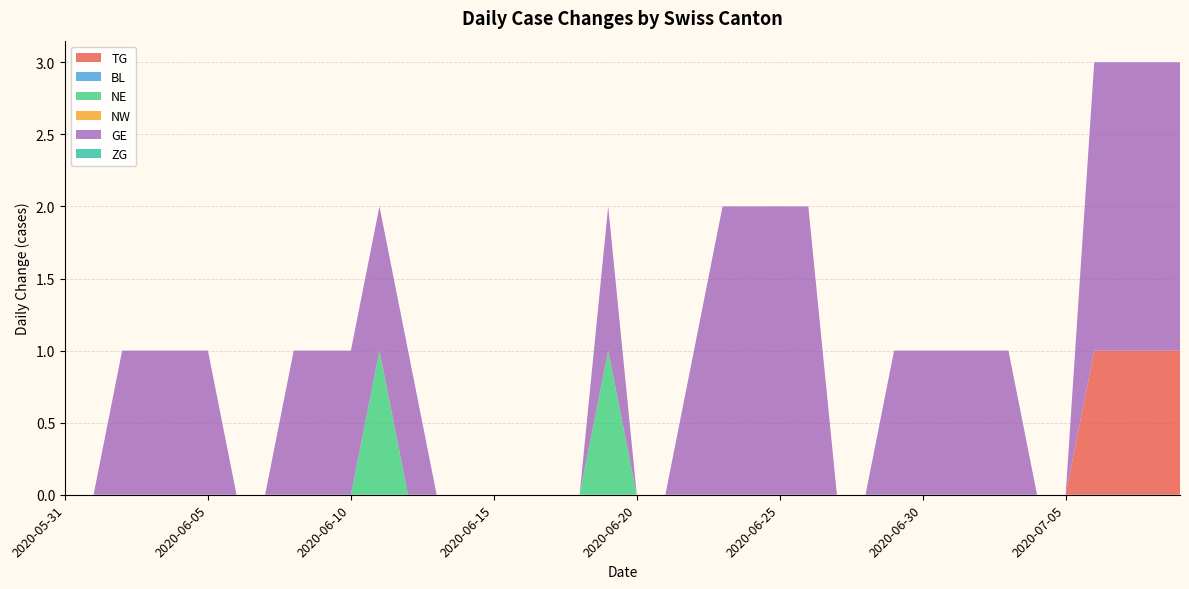

Reading left to right, extract all data points from this chart.

TG: 2020-05-31=0	2020-06-01=0	2020-06-02=0	2020-06-03=0	2020-06-04=0	2020-06-05=0	2020-06-06=0	2020-06-07=0	2020-06-08=0	2020-06-09=0	2020-06-10=0	2020-06-11=0	2020-06-12=0	2020-06-13=0	2020-06-14=0	2020-06-15=0	2020-06-16=0	2020-06-17=0	2020-06-18=0	2020-06-19=0	2020-06-20=0	2020-06-21=0	2020-06-22=0	2020-06-23=0	2020-06-24=0	2020-06-25=0	2020-06-26=0	2020-06-27=0	2020-06-28=0	2020-06-29=0	2020-06-30=0	2020-07-01=0	2020-07-02=0	2020-07-03=0	2020-07-04=0	2020-07-05=0	2020-07-06=1	2020-07-07=1	2020-07-08=1	2020-07-09=1
BL: 2020-05-31=0	2020-06-01=0	2020-06-02=0	2020-06-03=0	2020-06-04=0	2020-06-05=0	2020-06-06=0	2020-06-07=0	2020-06-08=0	2020-06-09=0	2020-06-10=0	2020-06-11=0	2020-06-12=0	2020-06-13=0	2020-06-14=0	2020-06-15=0	2020-06-16=0	2020-06-17=0	2020-06-18=0	2020-06-19=0	2020-06-20=0	2020-06-21=0	2020-06-22=0	2020-06-23=0	2020-06-24=0	2020-06-25=0	2020-06-26=0	2020-06-27=0	2020-06-28=0	2020-06-29=0	2020-06-30=0	2020-07-01=0	2020-07-02=0	2020-07-03=0	2020-07-04=0	2020-07-05=0	2020-07-06=0	2020-07-07=0	2020-07-08=0	2020-07-09=0
NE: 2020-05-31=0	2020-06-01=0	2020-06-02=0	2020-06-03=0	2020-06-04=0	2020-06-05=0	2020-06-06=0	2020-06-07=0	2020-06-08=0	2020-06-09=0	2020-06-10=0	2020-06-11=1	2020-06-12=0	2020-06-13=0	2020-06-14=0	2020-06-15=0	2020-06-16=0	2020-06-17=0	2020-06-18=0	2020-06-19=1	2020-06-20=0	2020-06-21=0	2020-06-22=0	2020-06-23=0	2020-06-24=0	2020-06-25=0	2020-06-26=0	2020-06-27=0	2020-06-28=0	2020-06-29=0	2020-06-30=0	2020-07-01=0	2020-07-02=0	2020-07-03=0	2020-07-04=0	2020-07-05=0	2020-07-06=0	2020-07-07=0	2020-07-08=0	2020-07-09=0
NW: 2020-05-31=0	2020-06-01=0	2020-06-02=0	2020-06-03=0	2020-06-04=0	2020-06-05=0	2020-06-06=0	2020-06-07=0	2020-06-08=0	2020-06-09=0	2020-06-10=0	2020-06-11=0	2020-06-12=0	2020-06-13=0	2020-06-14=0	2020-06-15=0	2020-06-16=0	2020-06-17=0	2020-06-18=0	2020-06-19=0	2020-06-20=0	2020-06-21=0	2020-06-22=0	2020-06-23=0	2020-06-24=0	2020-06-25=0	2020-06-26=0	2020-06-27=0	2020-06-28=0	2020-06-29=0	2020-06-30=0	2020-07-01=0	2020-07-02=0	2020-07-03=0	2020-07-04=0	2020-07-05=0	2020-07-06=0	2020-07-07=0	2020-07-08=0	2020-07-09=0
GE: 2020-05-31=0	2020-06-01=0	2020-06-02=1	2020-06-03=1	2020-06-04=1	2020-06-05=1	2020-06-06=0	2020-06-07=0	2020-06-08=1	2020-06-09=1	2020-06-10=1	2020-06-11=1	2020-06-12=1	2020-06-13=0	2020-06-14=0	2020-06-15=0	2020-06-16=0	2020-06-17=0	2020-06-18=0	2020-06-19=1	2020-06-20=0	2020-06-21=0	2020-06-22=1	2020-06-23=2	2020-06-24=2	2020-06-25=2	2020-06-26=2	2020-06-27=0	2020-06-28=0	2020-06-29=1	2020-06-30=1	2020-07-01=1	2020-07-02=1	2020-07-03=1	2020-07-04=0	2020-07-05=0	2020-07-06=2	2020-07-07=2	2020-07-08=2	2020-07-09=2
ZG: 2020-05-31=0	2020-06-01=0	2020-06-02=0	2020-06-03=0	2020-06-04=0	2020-06-05=0	2020-06-06=0	2020-06-07=0	2020-06-08=0	2020-06-09=0	2020-06-10=0	2020-06-11=0	2020-06-12=0	2020-06-13=0	2020-06-14=0	2020-06-15=0	2020-06-16=0	2020-06-17=0	2020-06-18=0	2020-06-19=0	2020-06-20=0	2020-06-21=0	2020-06-22=0	2020-06-23=0	2020-06-24=0	2020-06-25=0	2020-06-26=0	2020-06-27=0	2020-06-28=0	2020-06-29=0	2020-06-30=0	2020-07-01=0	2020-07-02=0	2020-07-03=0	2020-07-04=0	2020-07-05=0	2020-07-06=0	2020-07-07=0	2020-07-08=0	2020-07-09=0